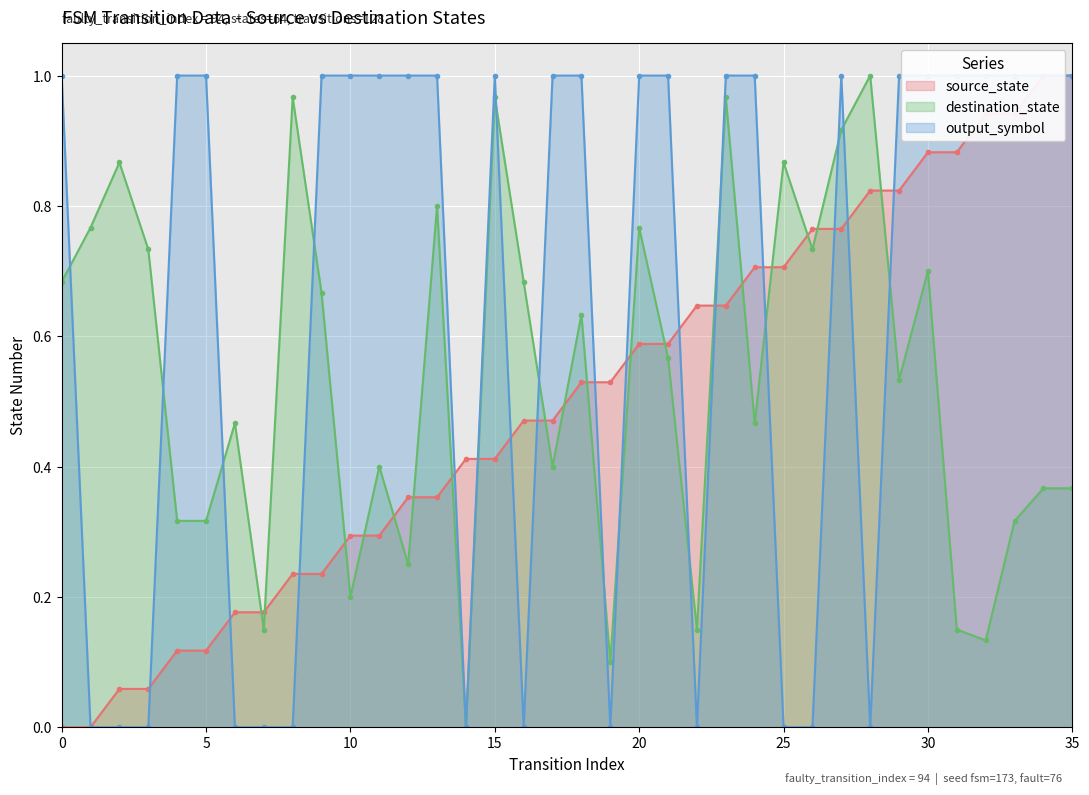

What is the average value of the output_symbol series?

0.6